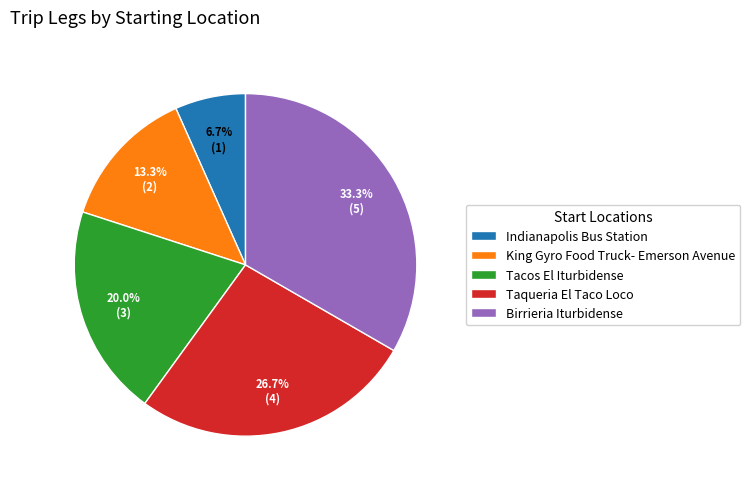

What percentage do Tacos El Iturbidense and Birrieria Iturbidense together represent?

53.3%